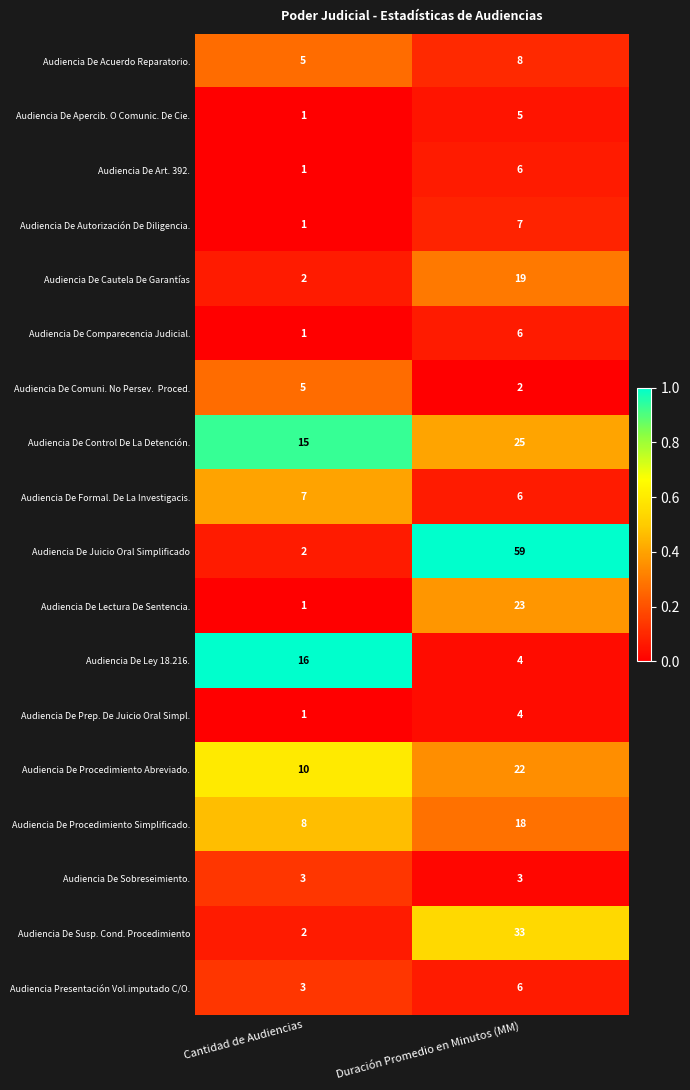

What is the difference between the Audiencia De Ley 18.216. values at Duración Promedio en Minutos (MM) and Cantidad de Audiencias?

12